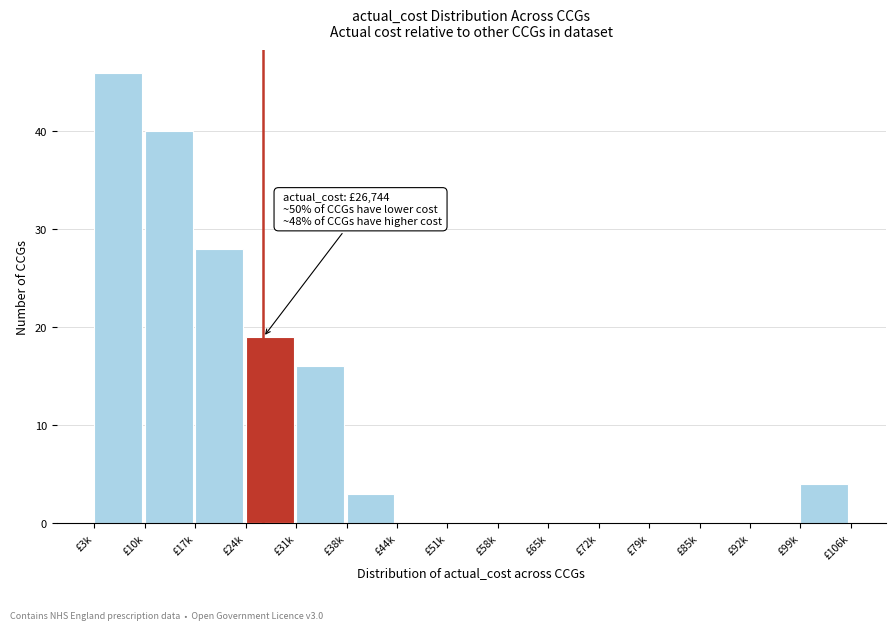

Reading left to right, what are all the values shown in this chart?

£3k=46	£10k=40	£17k=28	£24k=19	£31k=16	£38k=3	£44k=0	£51k=0	£58k=0	£65k=0	£72k=0	£79k=0	£85k=0	£92k=0	£99k=4